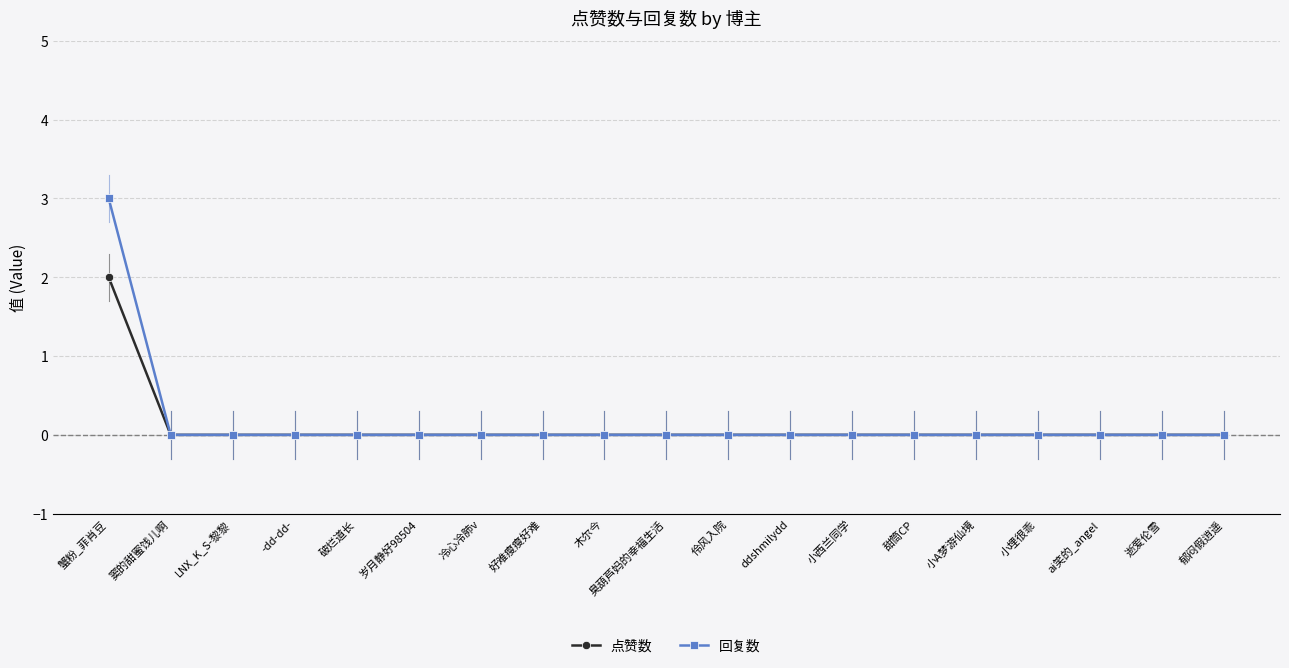

At how many categories does at least one series exceed 1?

1